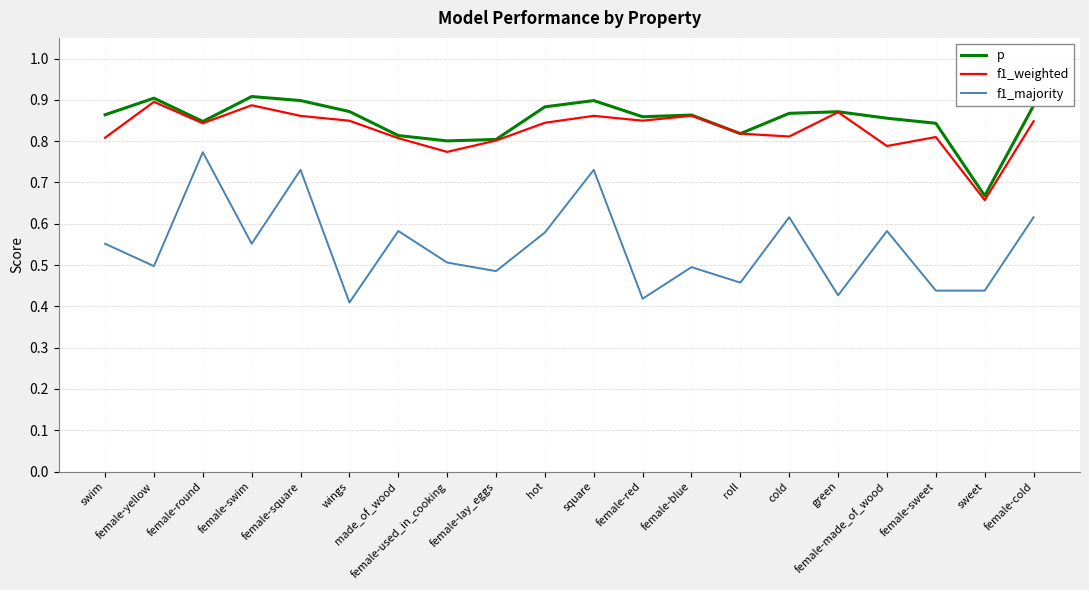

Which category has the highest value in the f1_majority series?

female-round